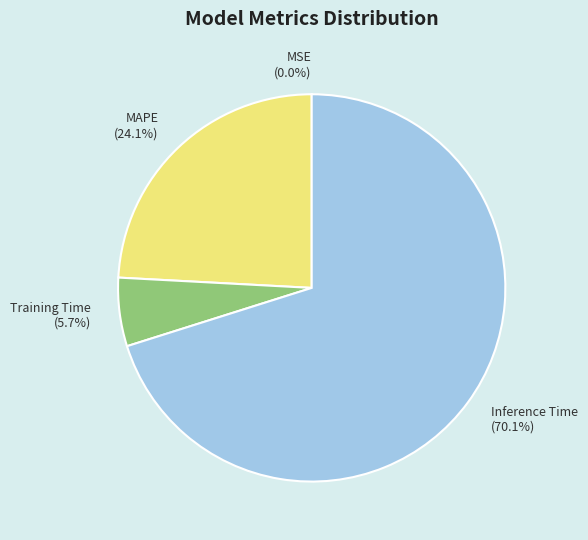

Which slice is the largest?

Inference Time